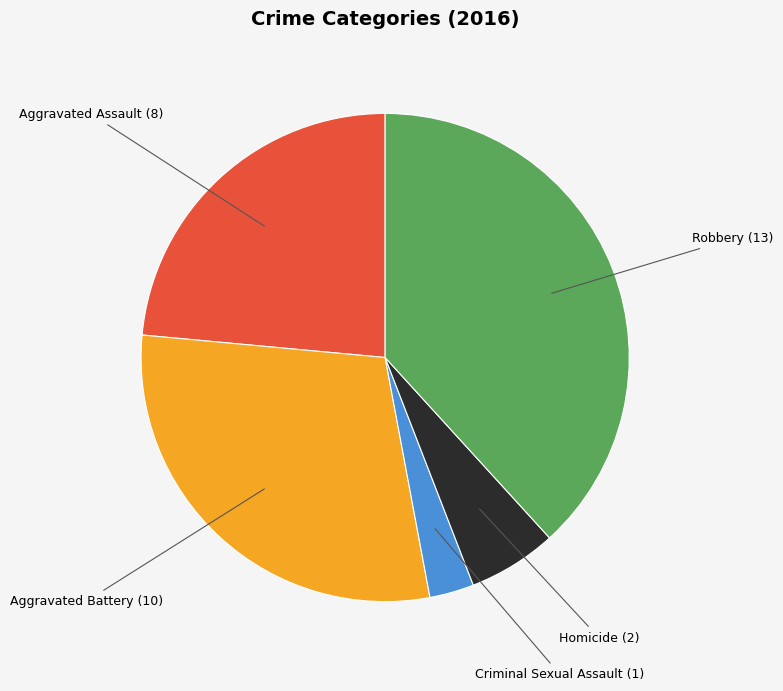

Which has a higher value, Robbery or Aggravated Battery?

Robbery